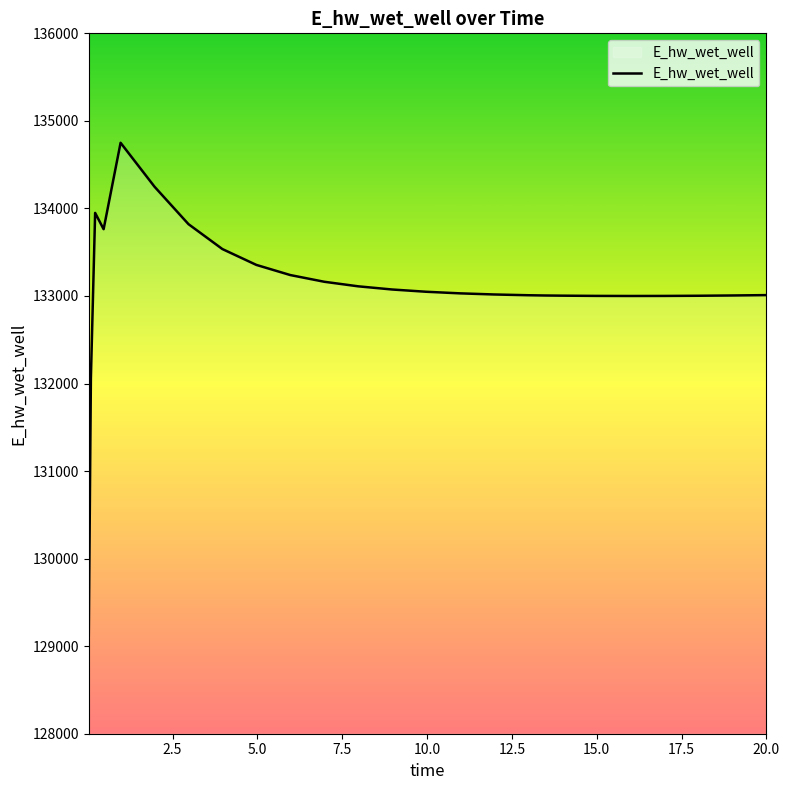

What is the difference between the maximum and minimum values?

5629.3